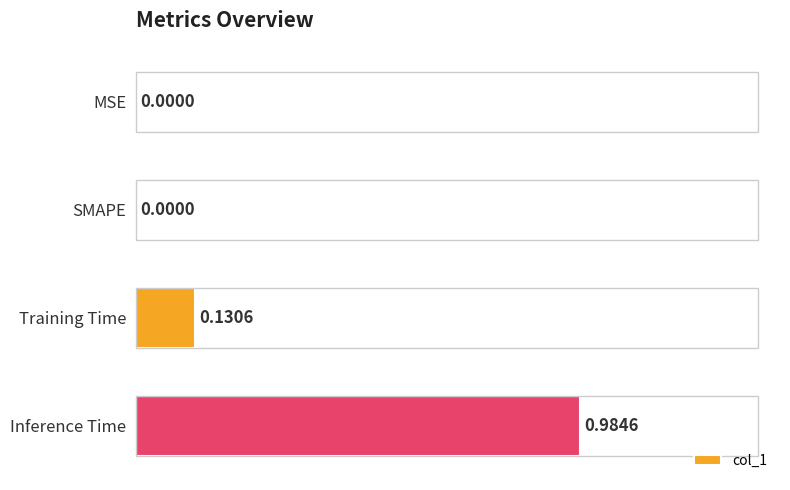

How many values exceed 0?

2